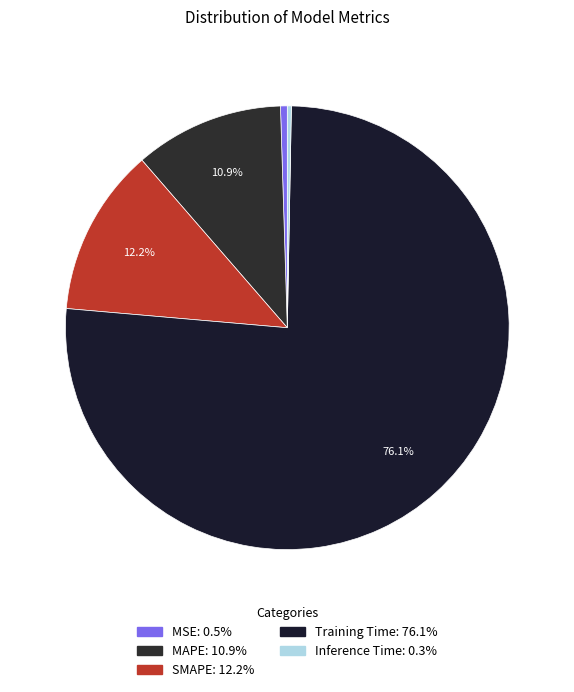

What is the majority slice?

Training Time